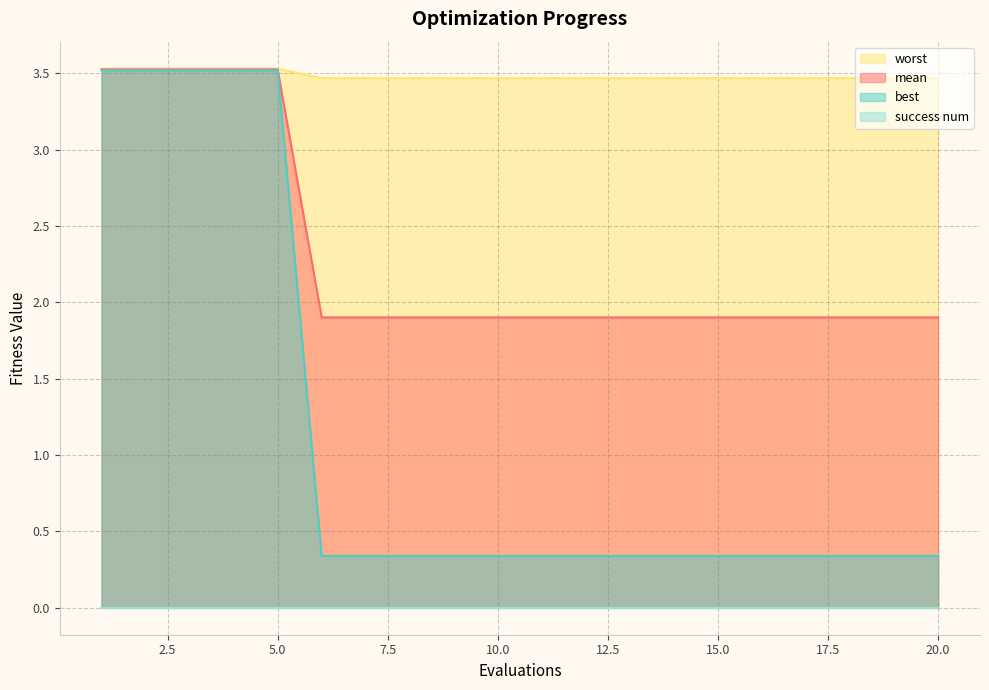

Which has a higher value, 3 or 1?

3